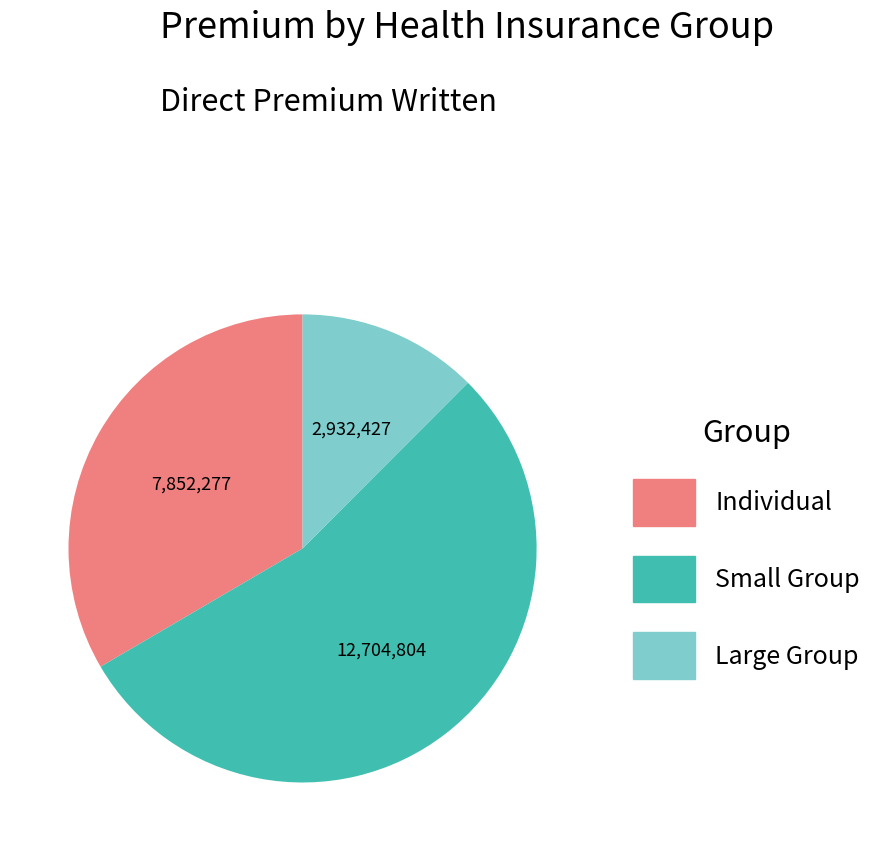

Does any single category account for the majority?

Yes